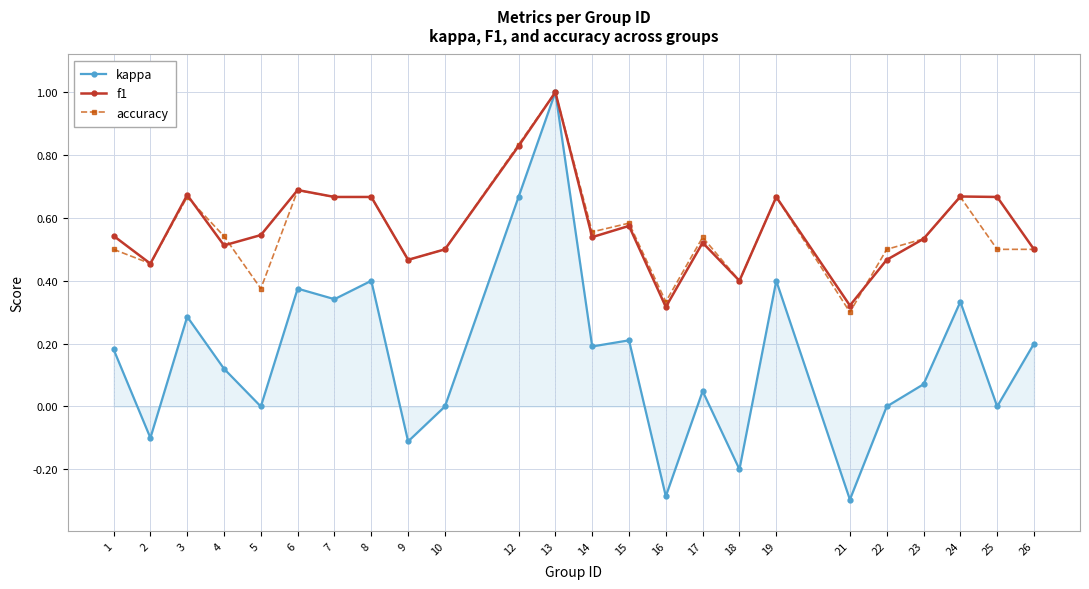

At how many categories does at least one series exceed 0?

24